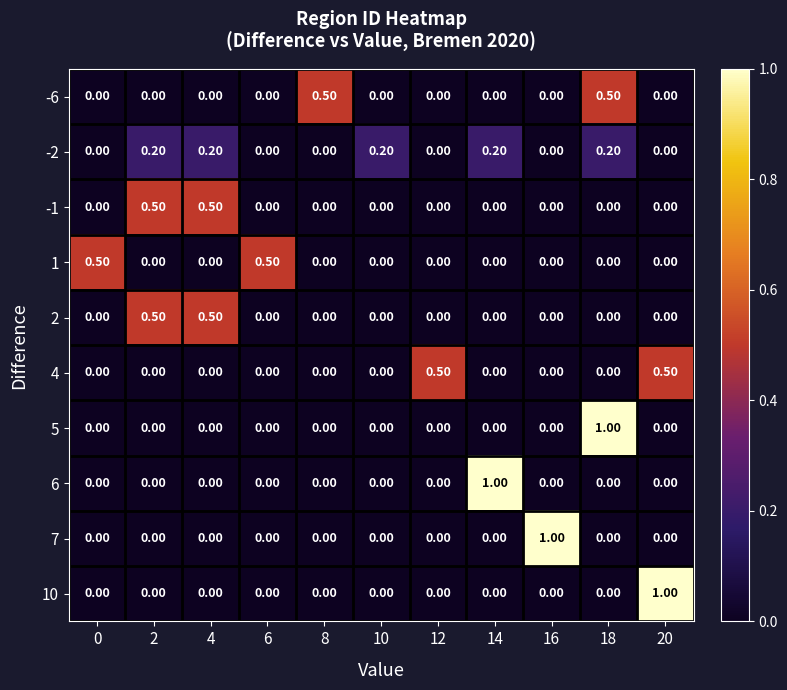

What is the spread (max minus min) of values at 16?

1.0